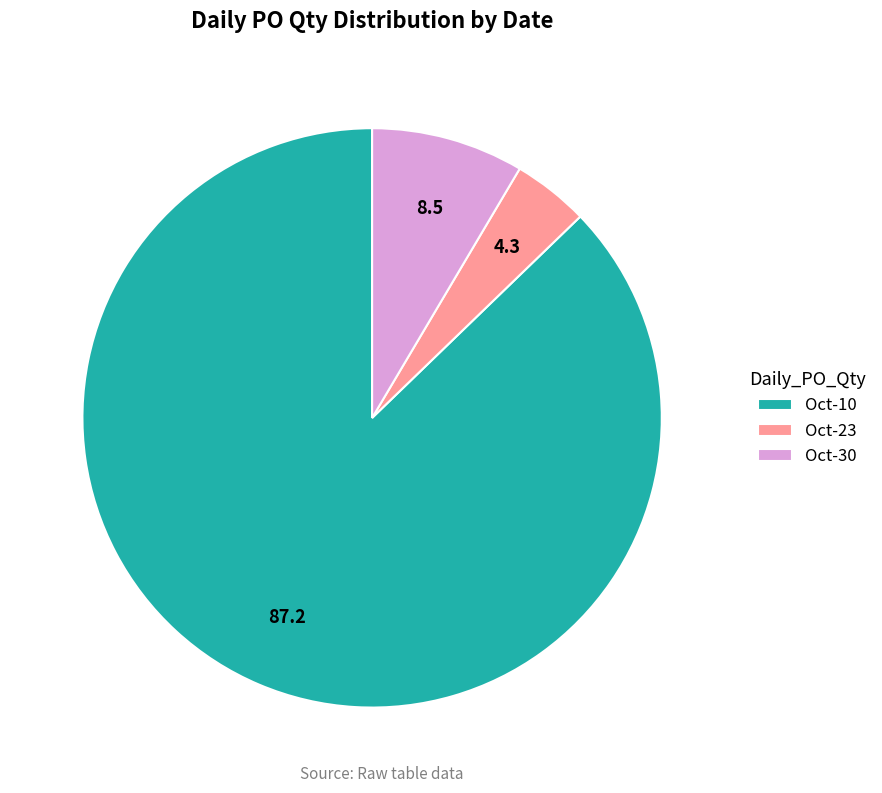

Is it true that Oct-10 is 87% of the pie?

True